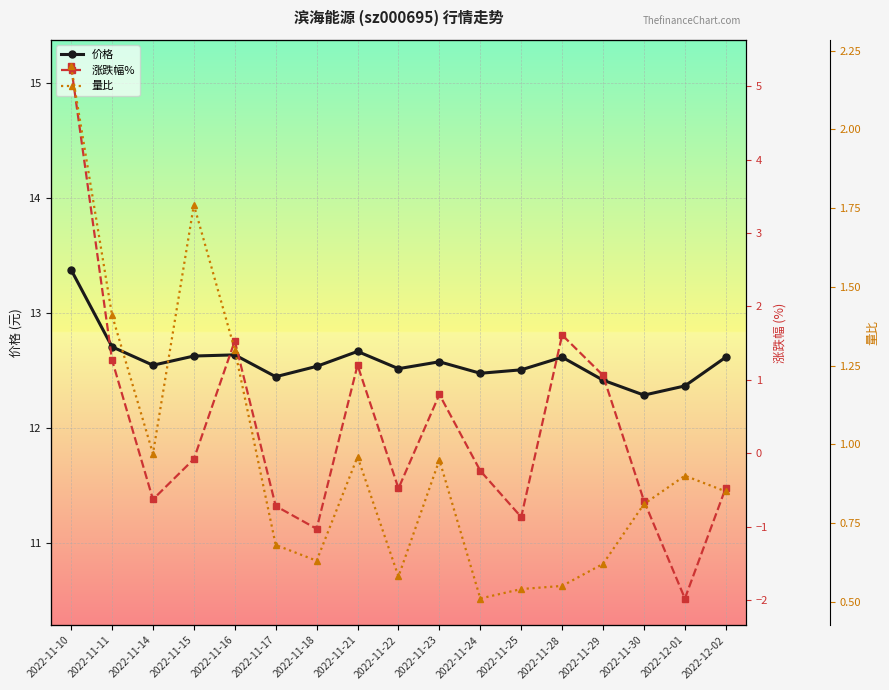

What are all the series names shown in the legend?

价格, 涨跌幅%, 量比